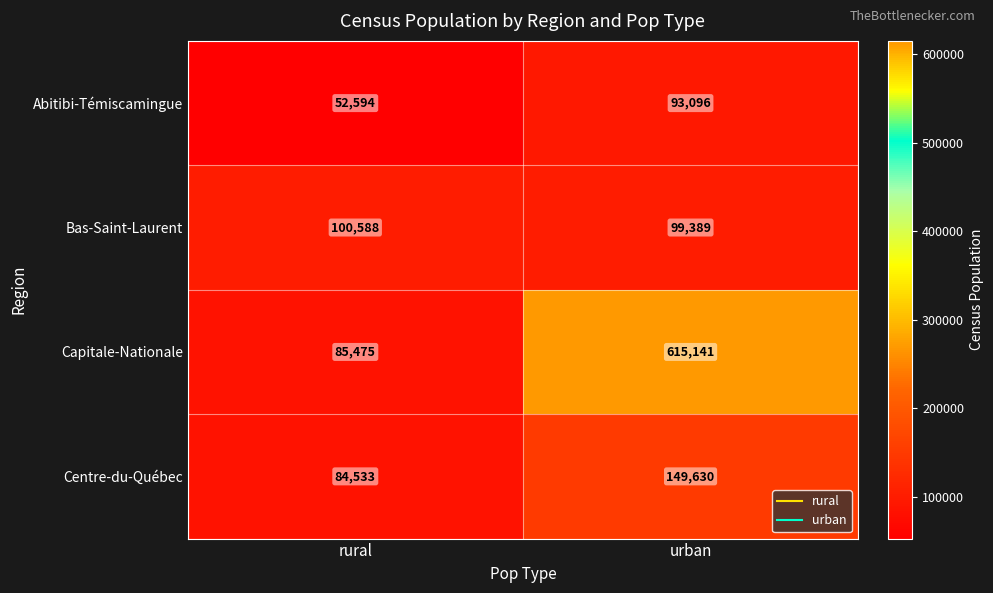

Which category has the highest value across all series?

urban